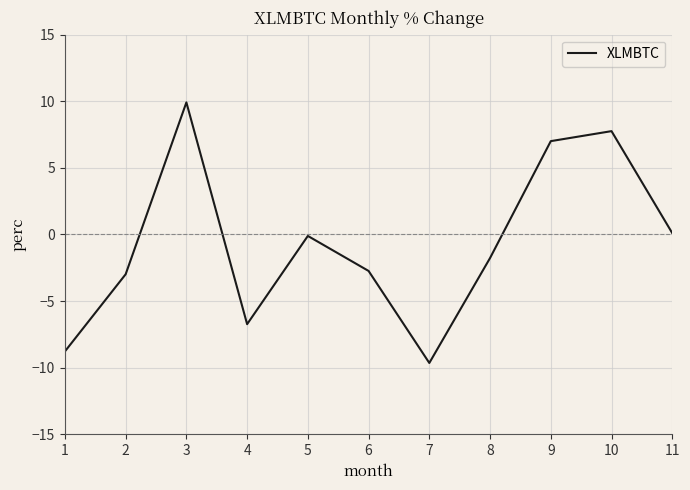

What is the change in value from 7 to 10?

+17.4